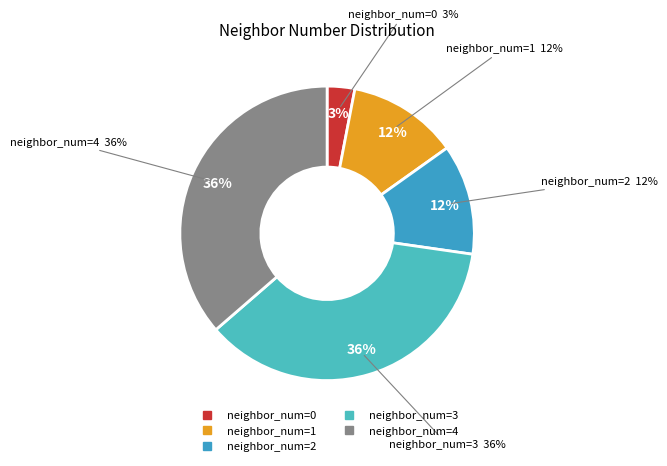

Does 0 account for over 50% of the chart?

No